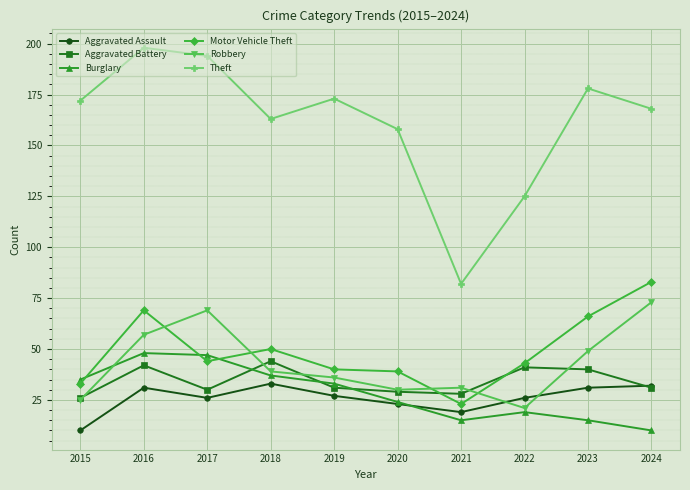

Reading left to right, transcribe all the data shown in this chart.

Aggravated Assault: 10	31	26	33	27	23	19	26	31	32
Aggravated Battery: 26	42	30	44	31	29	28	41	40	31
Burglary: 35	48	47	37	33	24	15	19	15	10
Motor Vehicle Theft: 33	69	44	50	40	39	23	43	66	83
Robbery: 25	57	69	39	36	30	31	21	49	73
Theft: 172	198	194	163	173	158	82	125	178	168